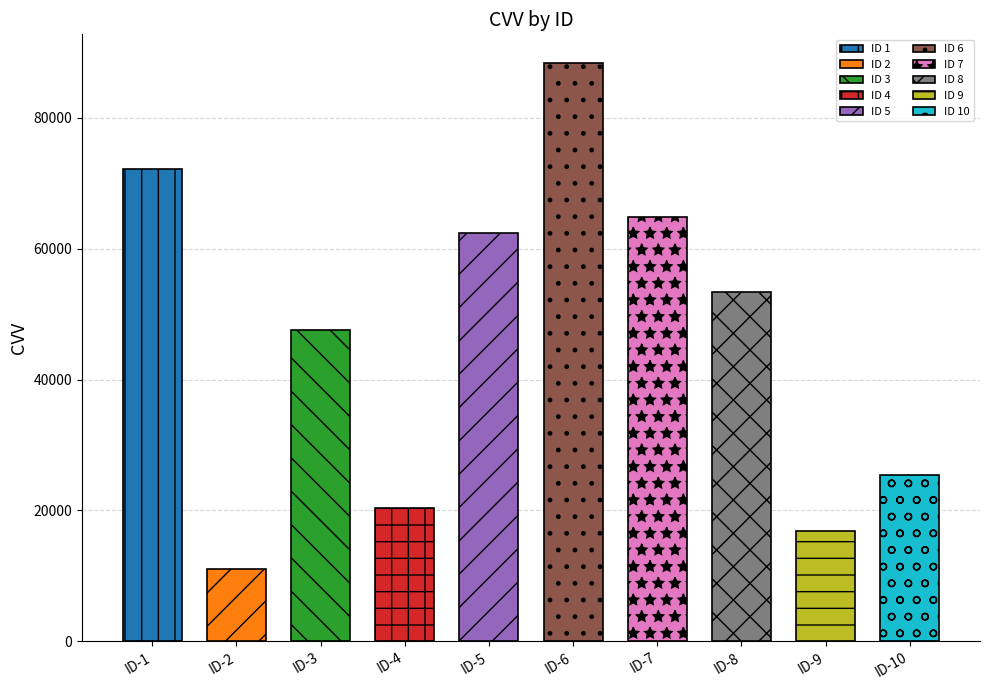

Reading left to right, extract all data points from this chart.

1=72172	2=11089	3=47537	4=20306	5=62435	6=88328	7=64769	8=53408	9=16829	10=25391